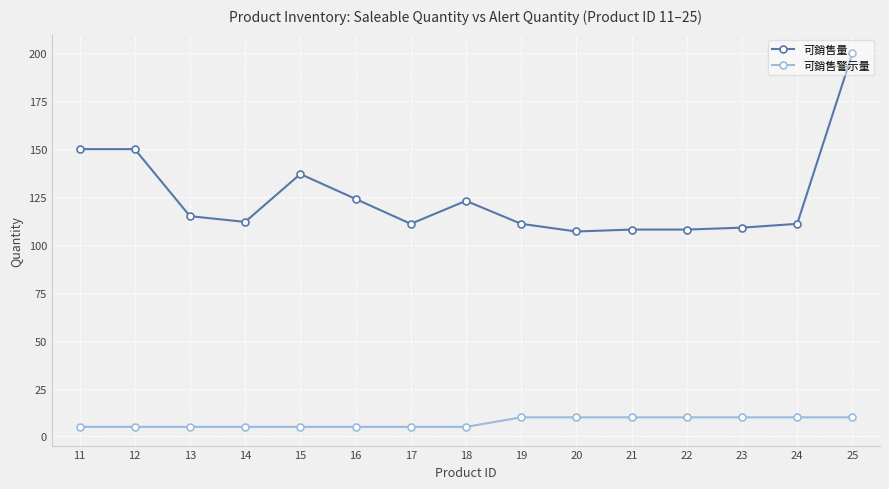

The value of 可銷售警示量 at 12 is 5. True or false?

True